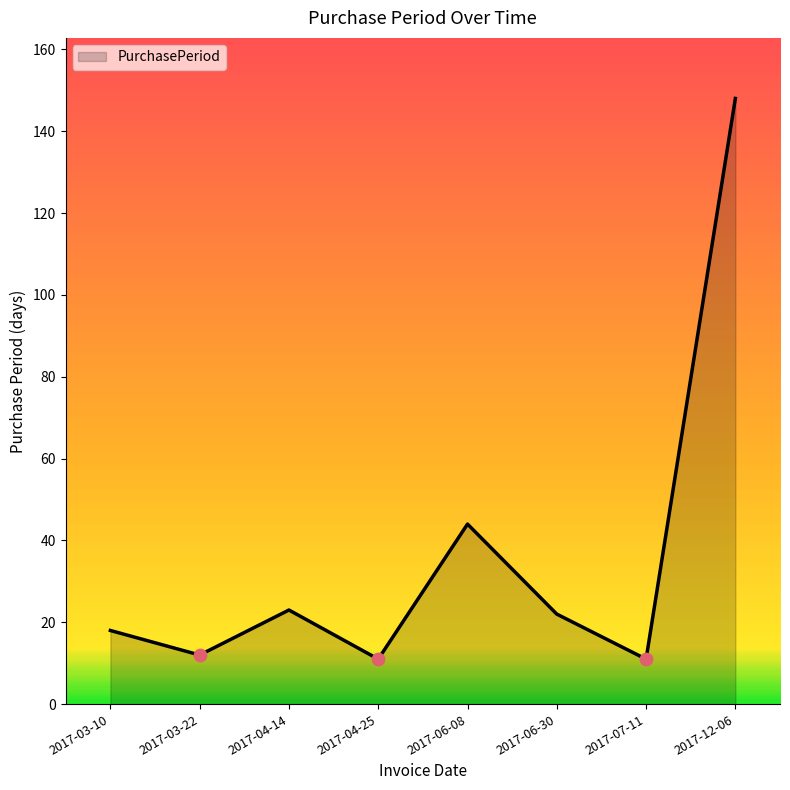

What is the change in value from 2017-03-22 to 2017-07-11?

-1